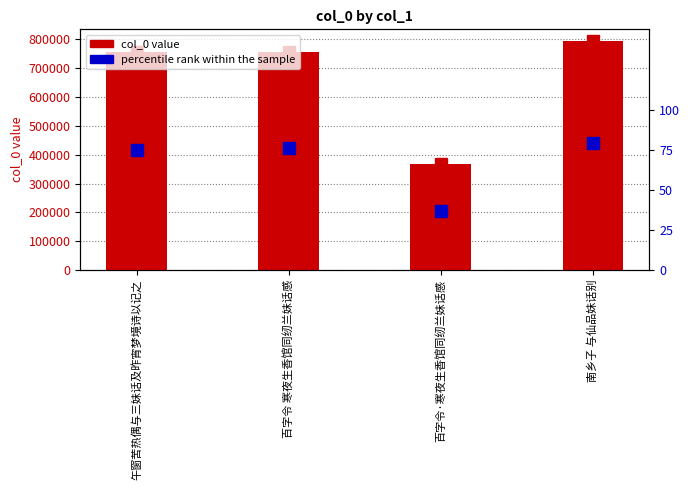

Rank the series at 午窗苦热偶与三妹话及昨宵梦境诗以记之 from highest to lowest value.

col_0, percentile rank within the sample